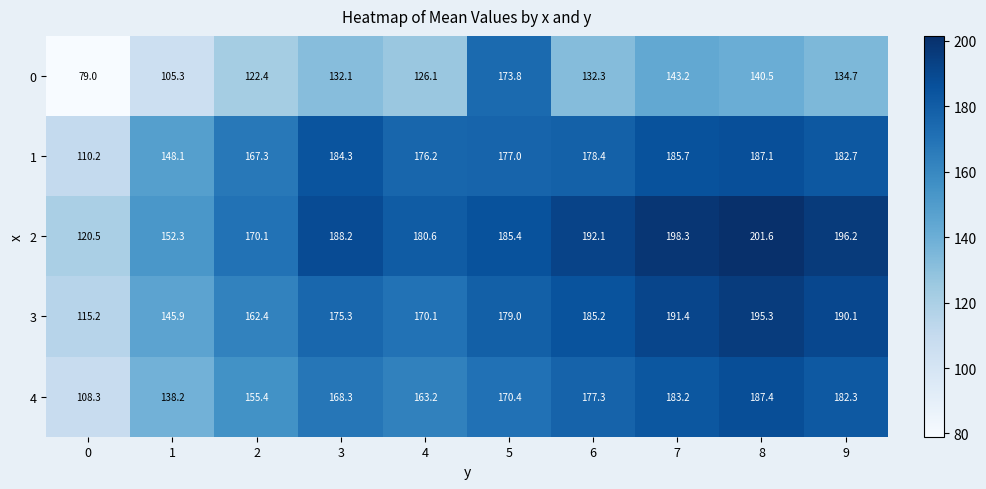

What is the difference between the highest and lowest values at 4?

54.5